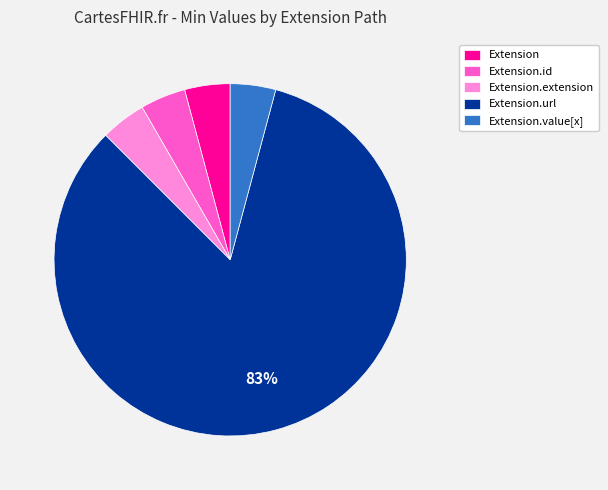

True or false: Extension.id accounts for 4% of the total.

True